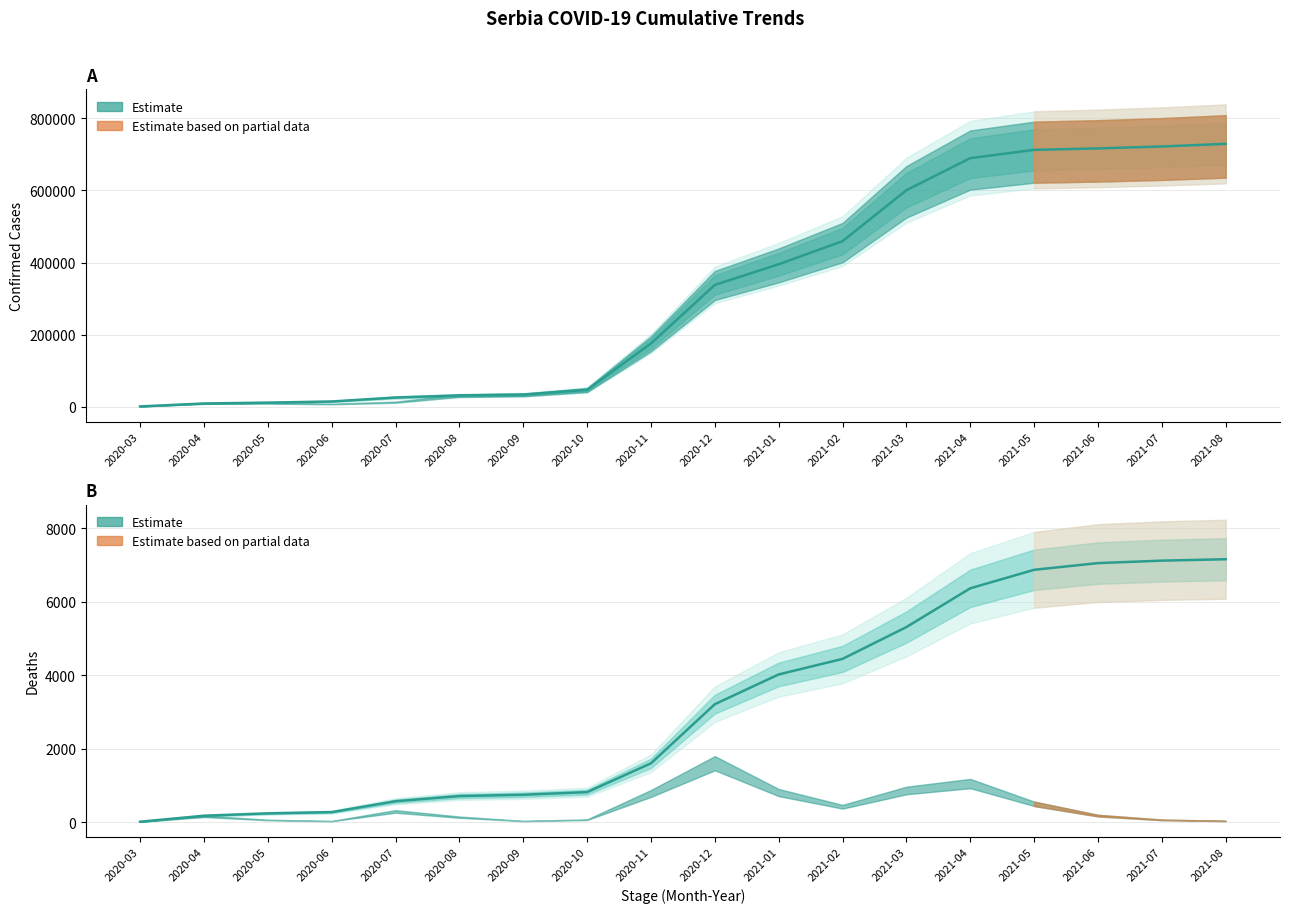

How many values in the Deaths series are below 3211?

9